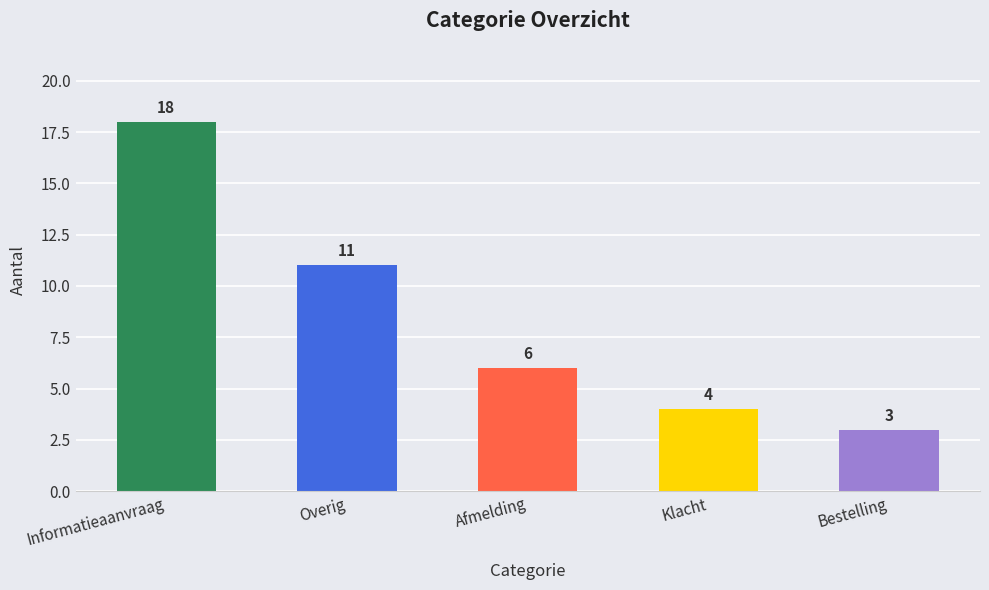

What is the change in value from Overig to Bestelling?

-8